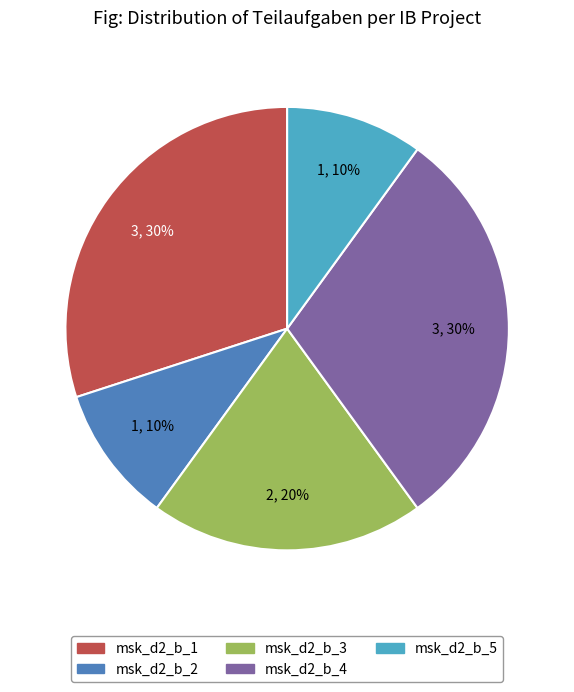

The msk_d2_b_1 slice represents 39% of the pie. True or false?

False